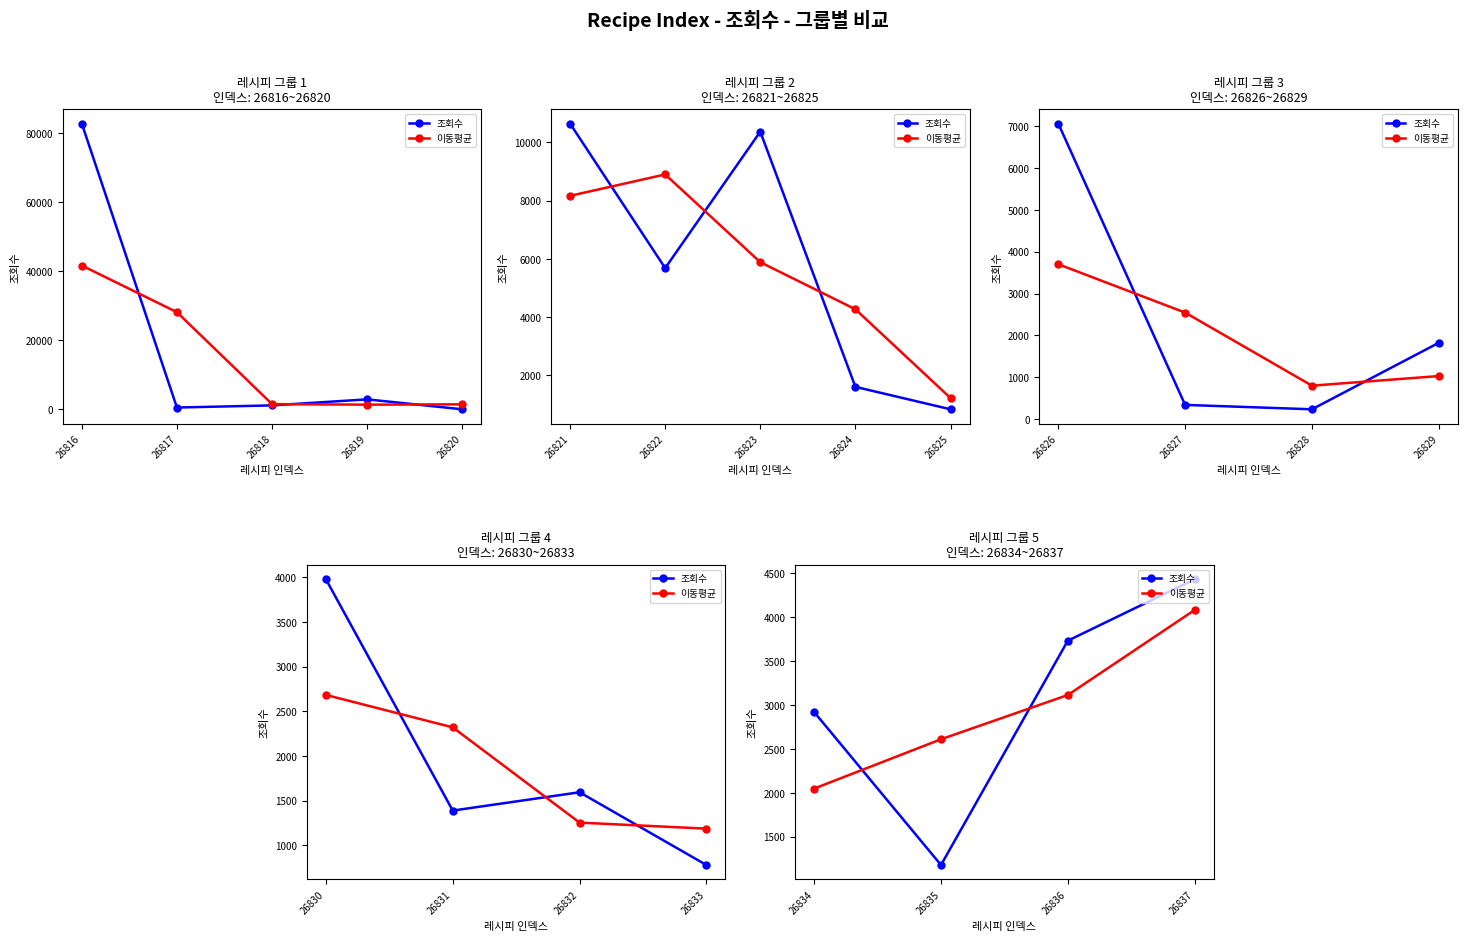

Reading left to right, extract all data points from this chart.

조회수: 2919.0	1178.0	3732.0	4431.0
이동평균: 2048.5	2609.7	3113.7	4081.5